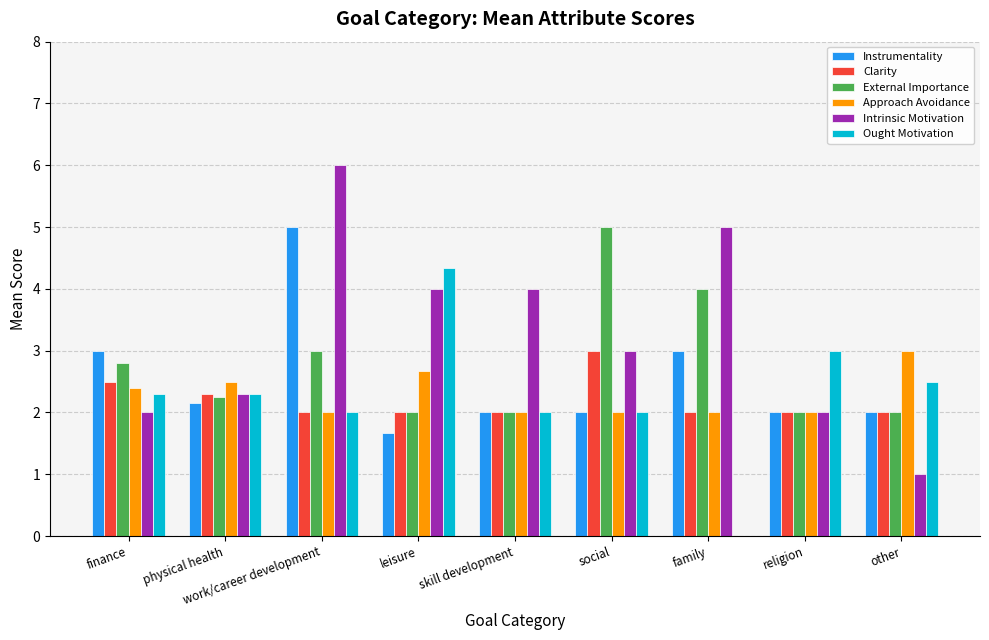

Count the number of data series in this chart.

6